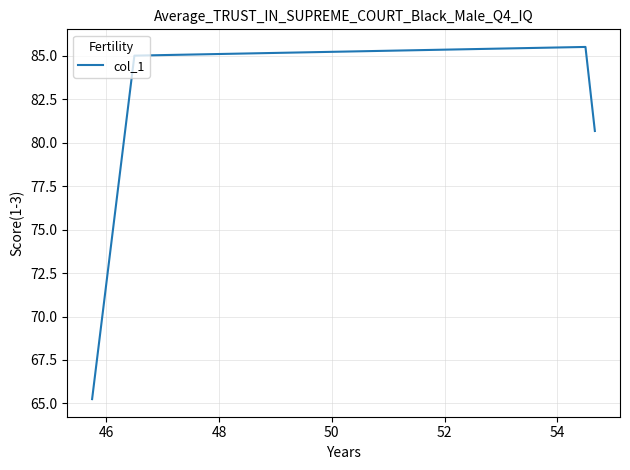

True or false: the data has more than 1 interior local peaks.

False